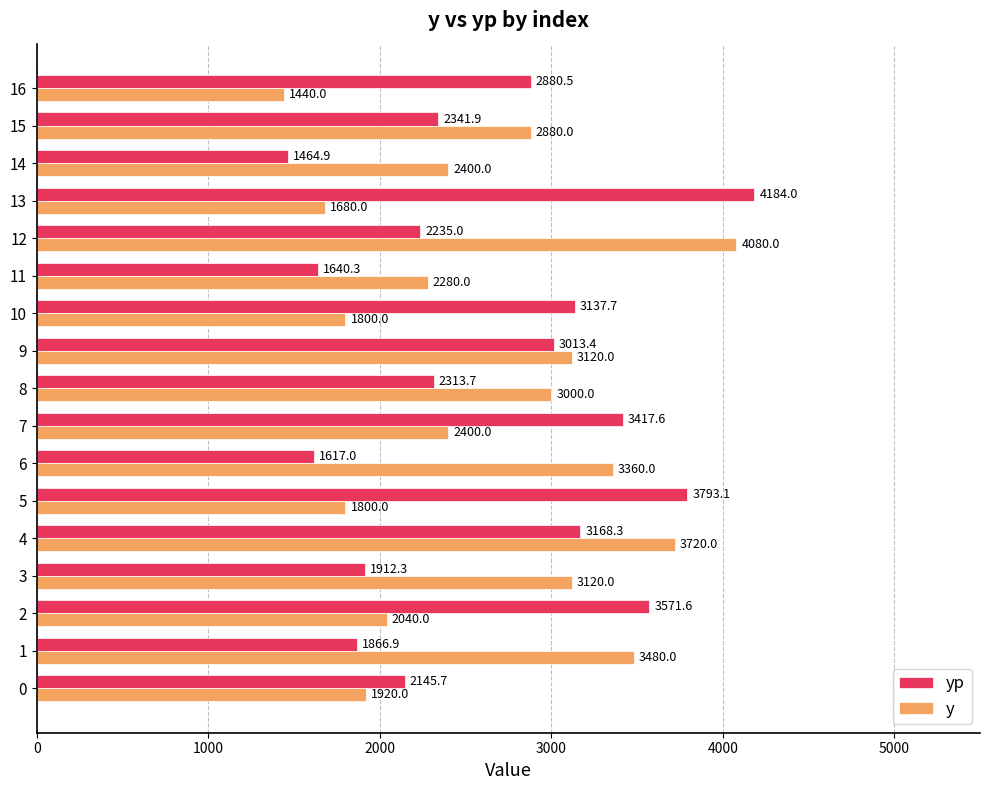

Where is yp nearest to the value 2824?

16